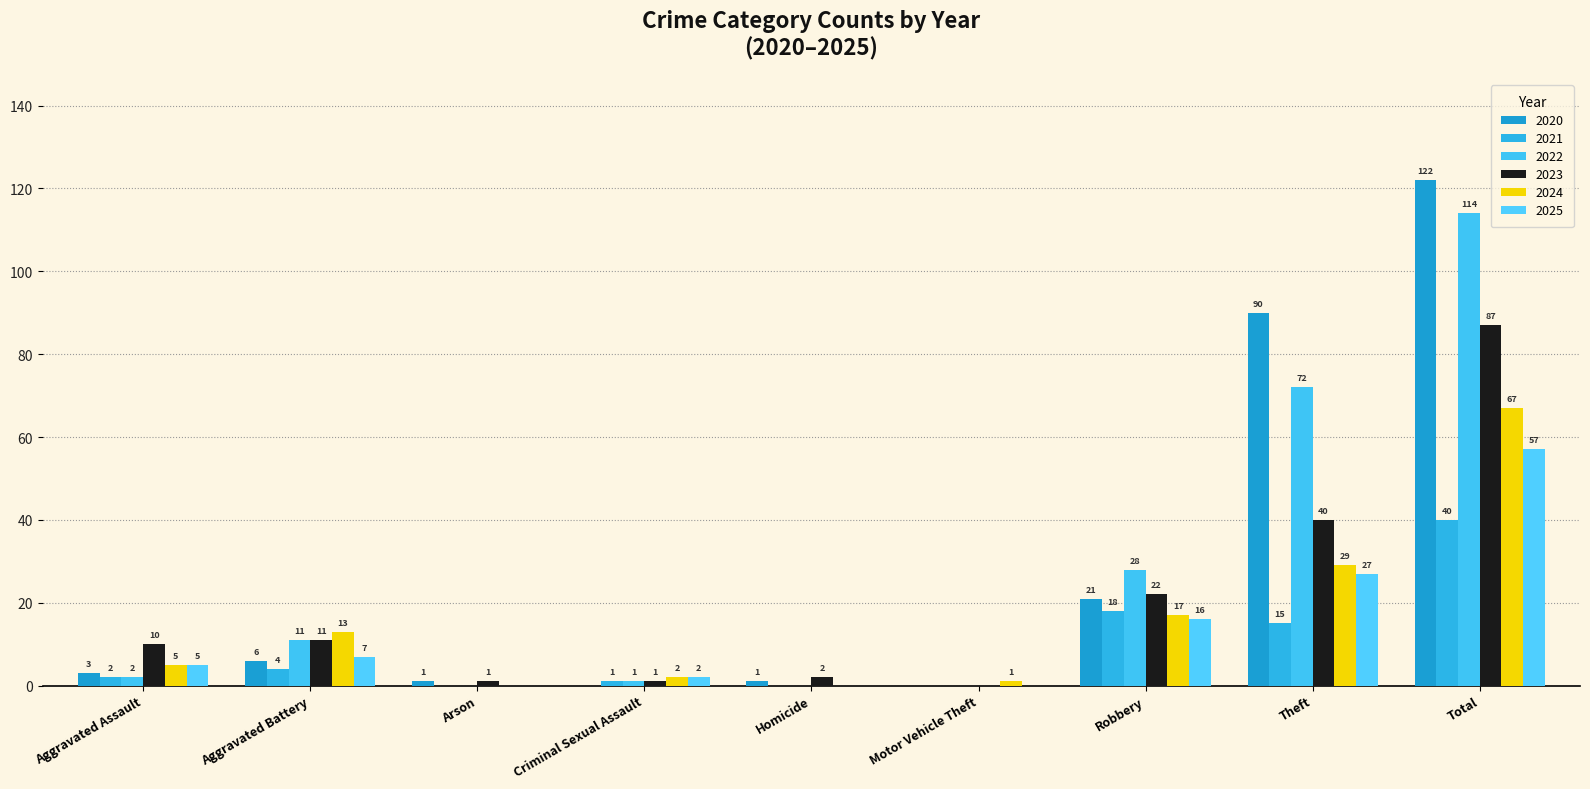

True or false: 2021 has a value of 4 at Theft.

False